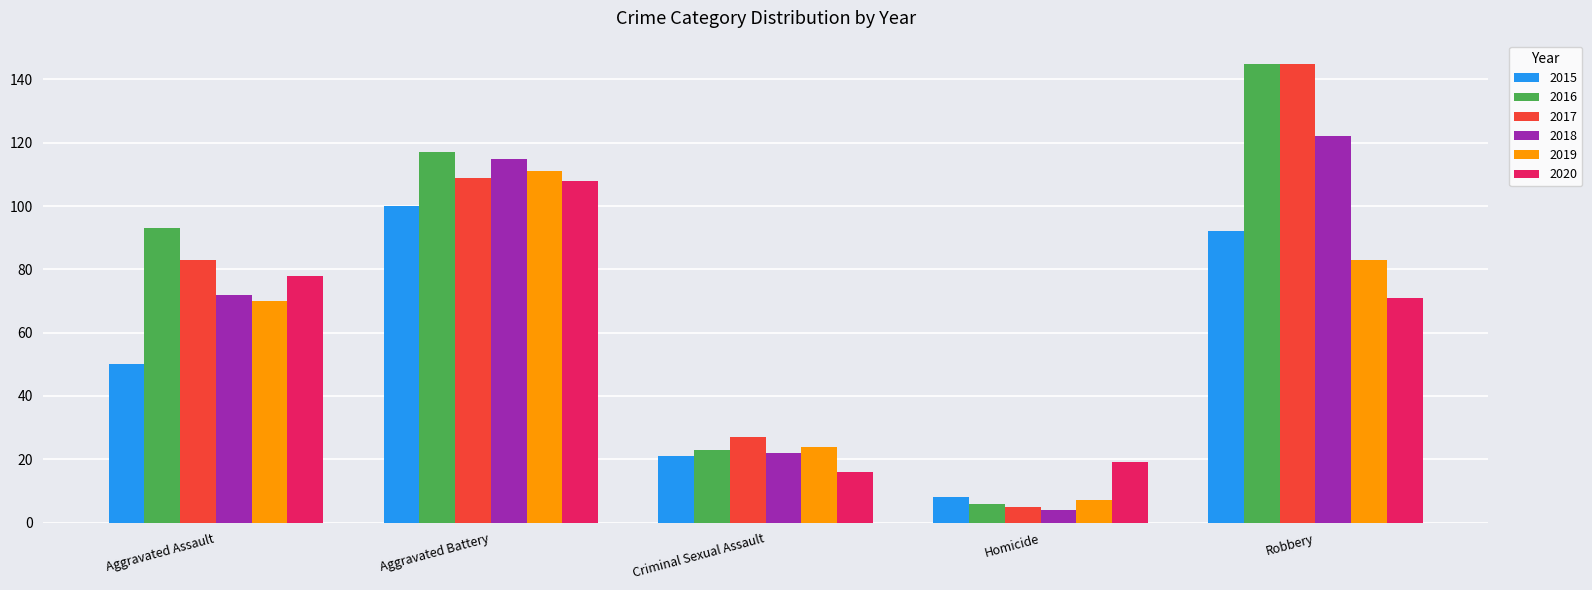

How many values in the 2020 series are below 71?

2